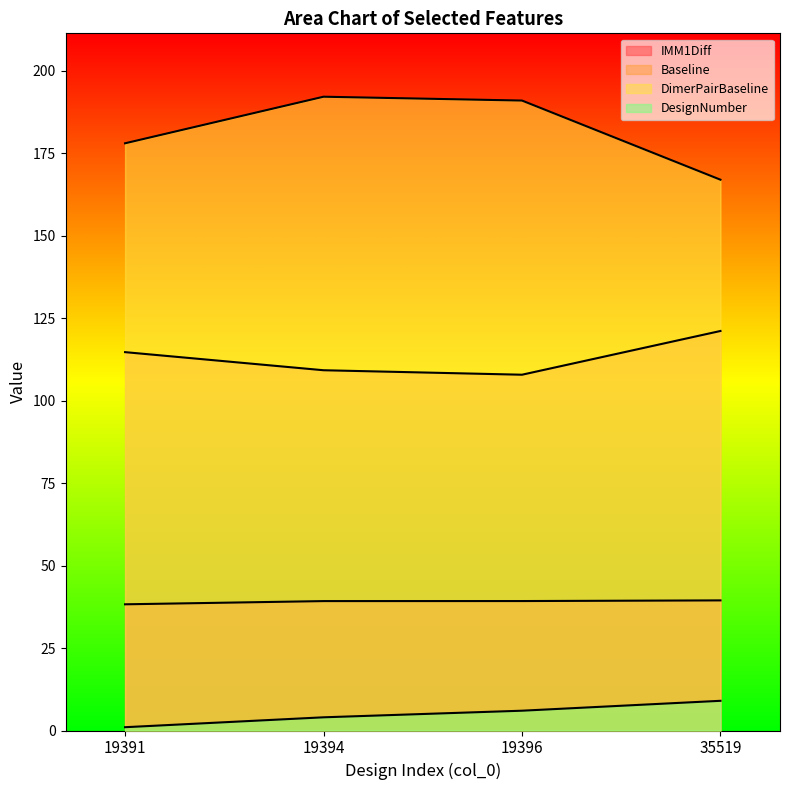

How many lines are shown in the chart?

4